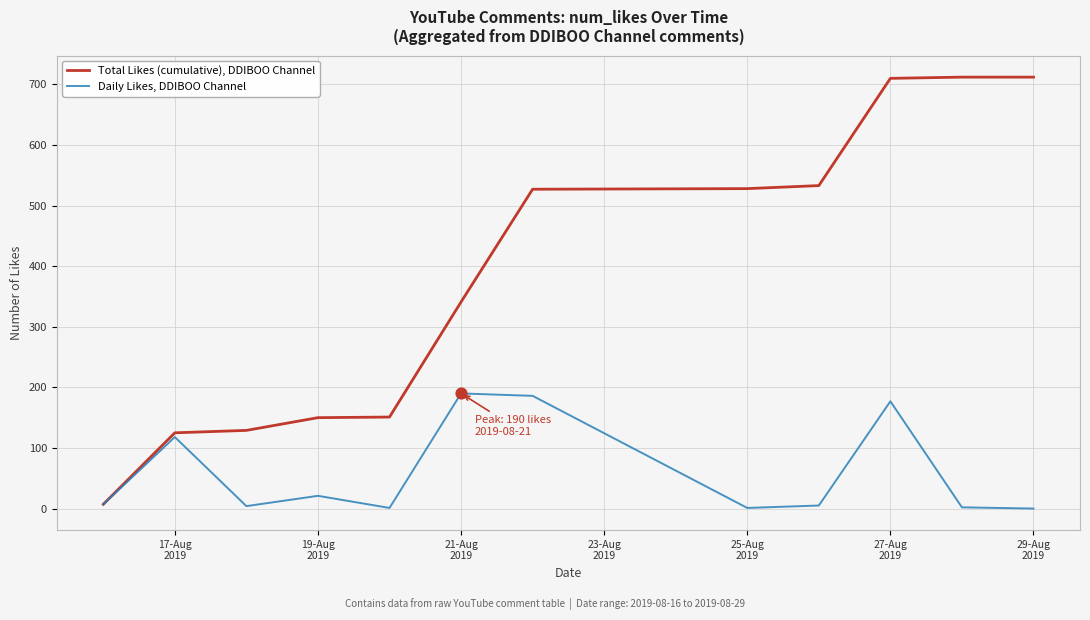

Which series has the widest spread of values?

Total Likes (cumulative), DDIBOO Channel